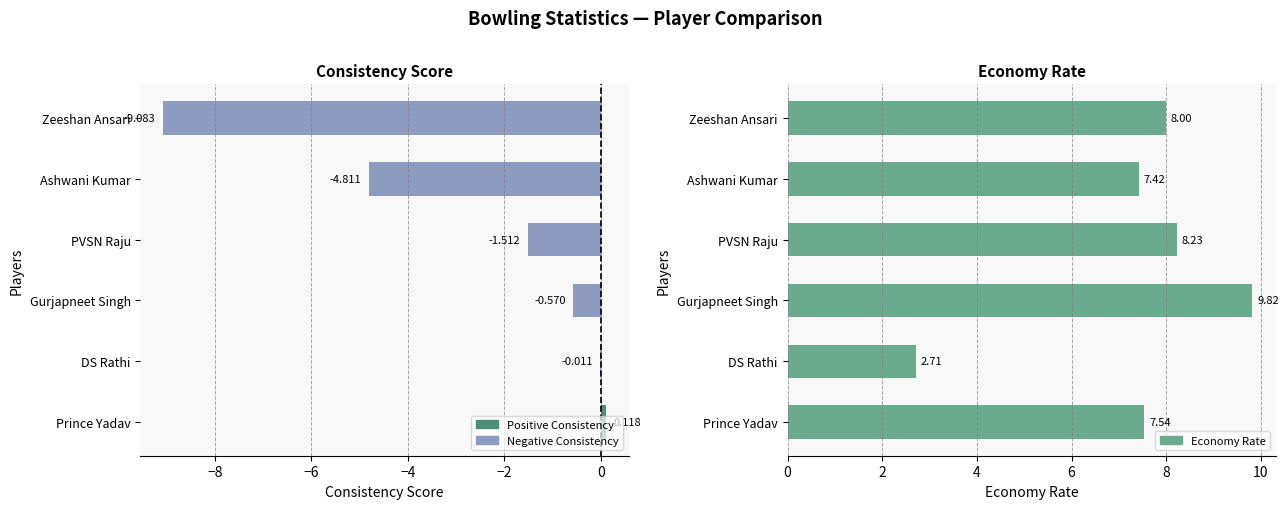

Is the value of Economy Rate at Zeeshan Ansari greater than the value of Consistency Score at DS Rathi?

Yes